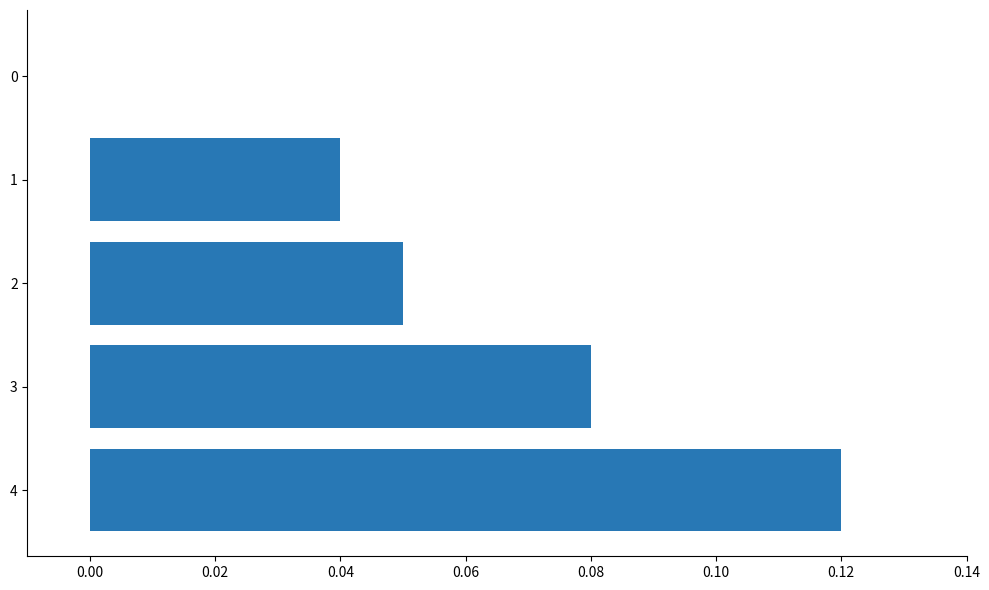

How many values are between 0 and 1?

5